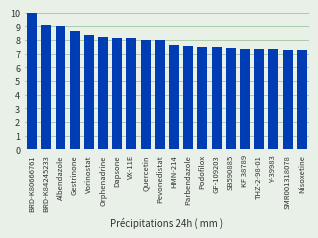

What is the ratio of the value at THZ-2-98-01 to the value at Vorinostat?

0.9